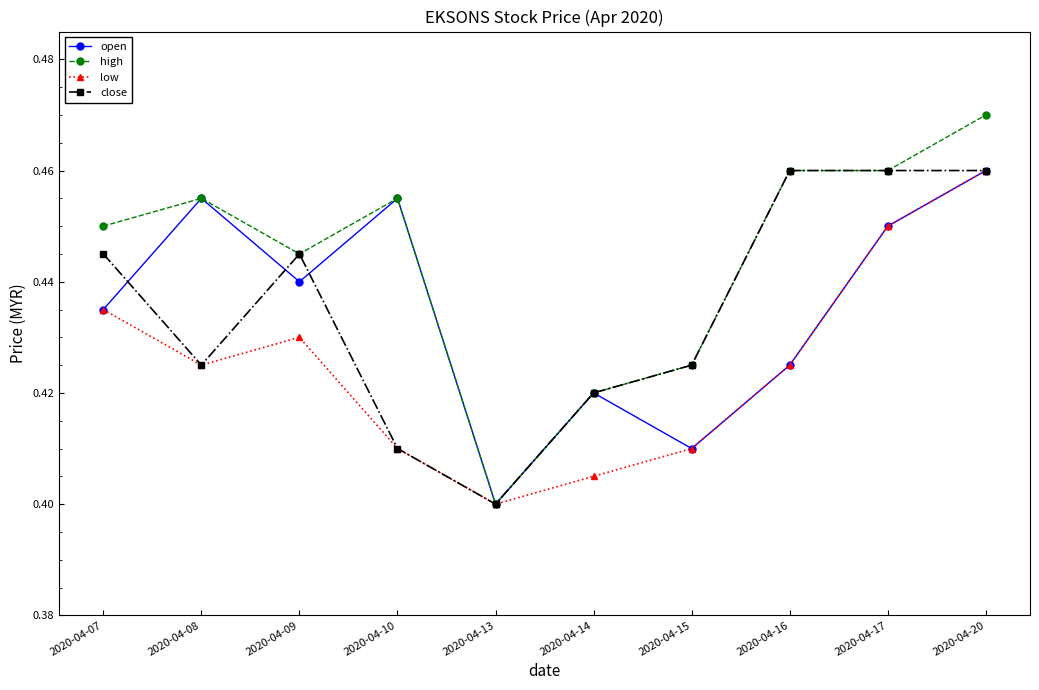

Which series has the largest total across all categories?

high